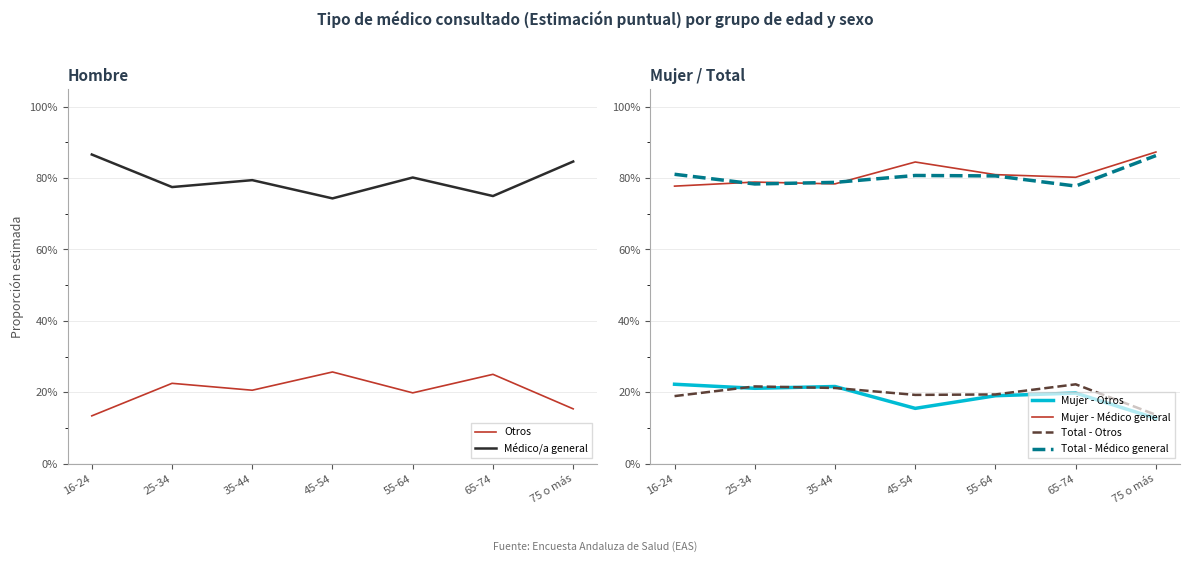

The value of Otros at 55-64 is 0.0. True or false?

False